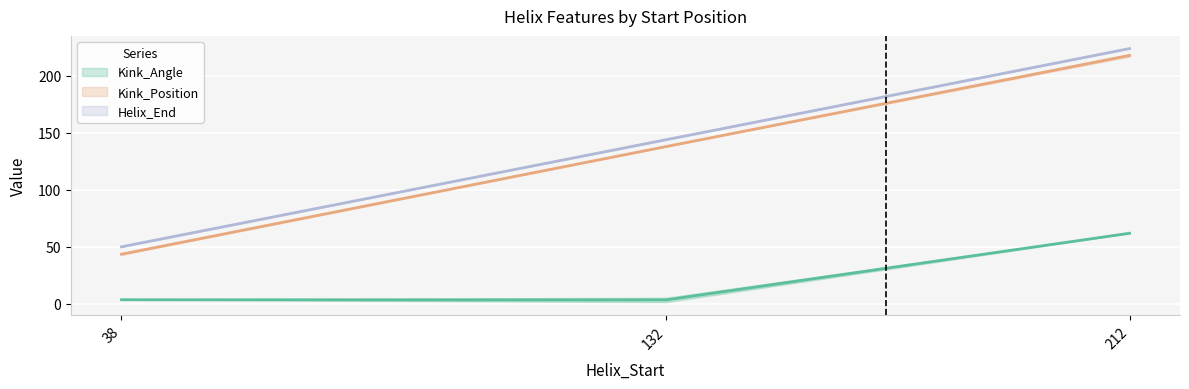

What is the difference between the maximum and minimum values in the Kink_Position_B series?

174.5